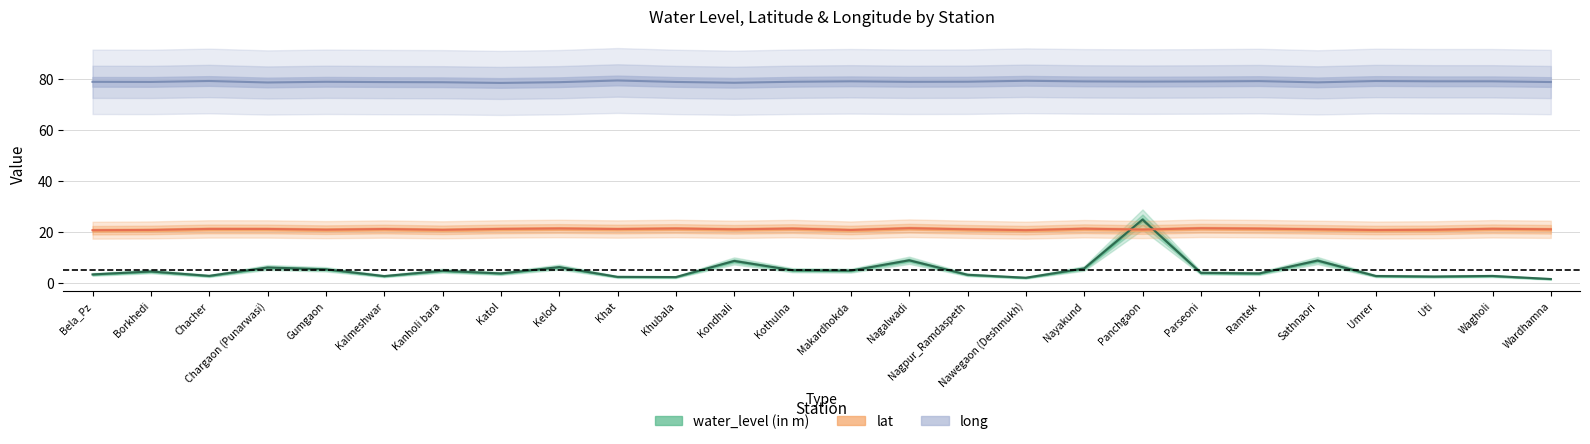

What is the average value of the lat series?

21.2